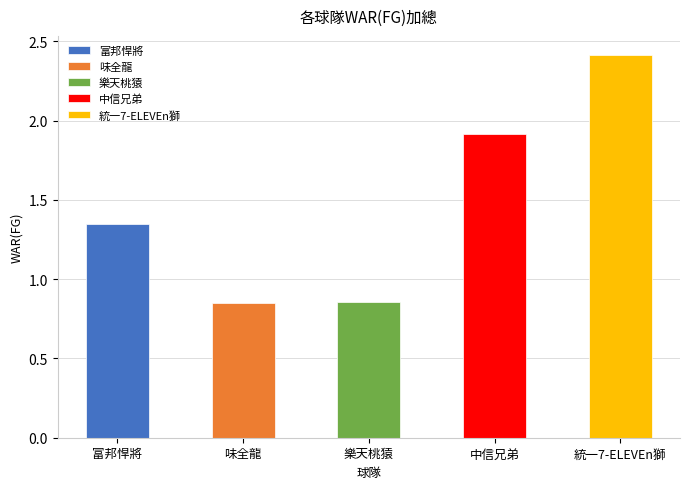

Are the bars horizontal?

No